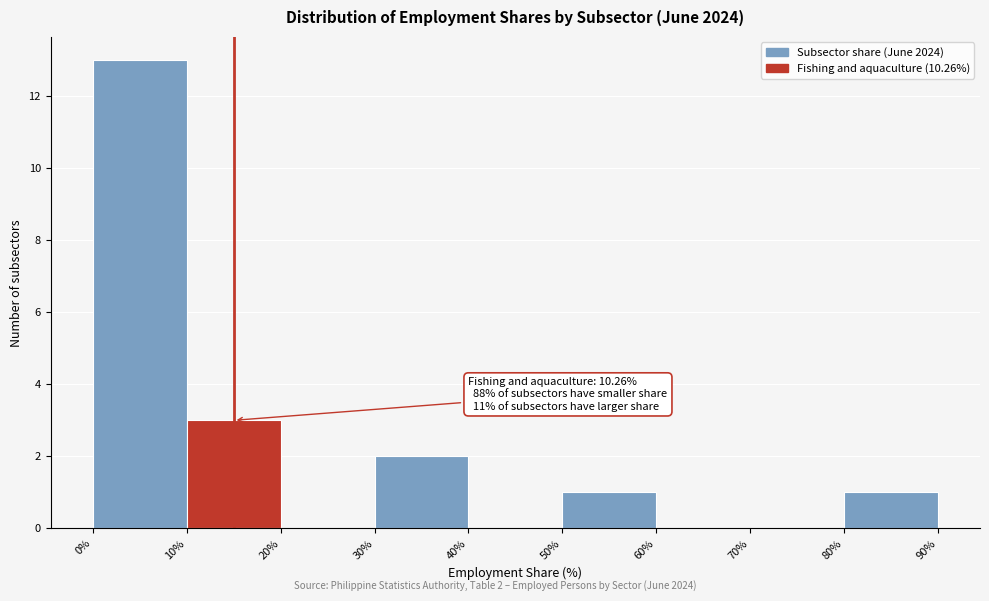

Which range on the x-axis has the tallest bar?

0% to 10%